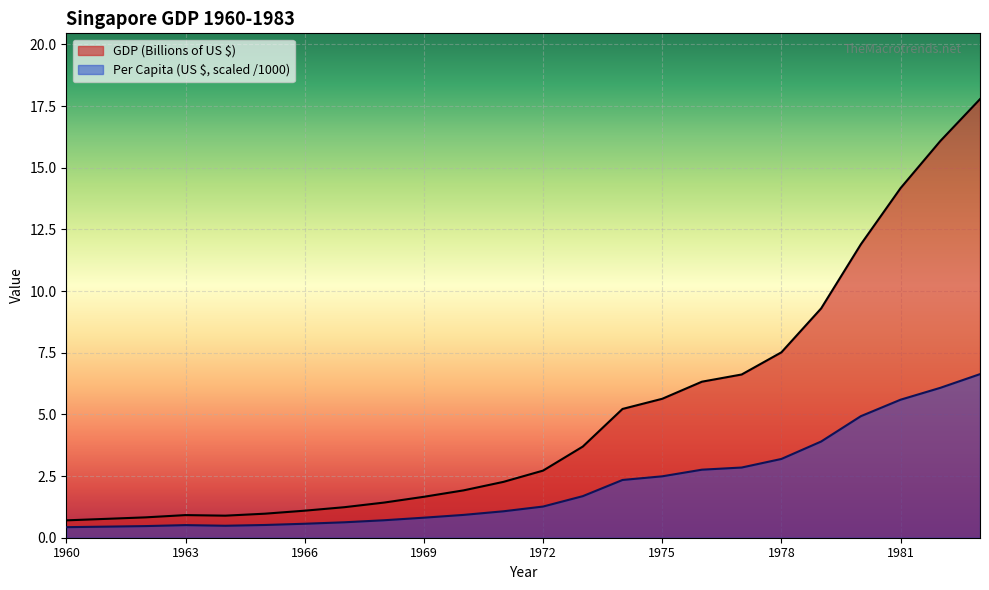

What are all the series names shown in the legend?

GDP (Billions of US $), Per Capita (US $, scaled /1000)